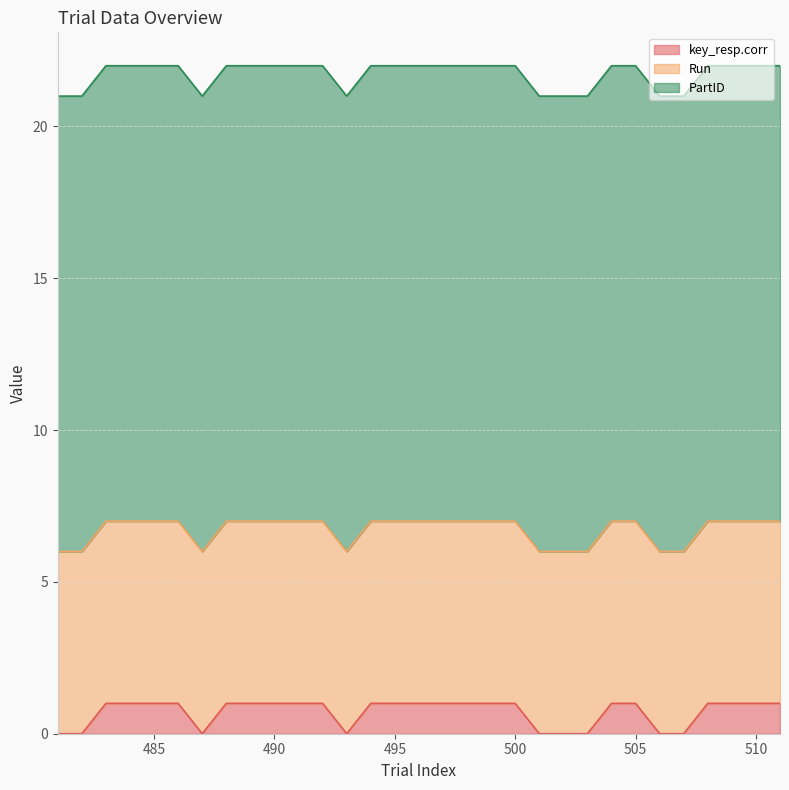

What is the difference between the second highest and second lowest values in the key_resp.corr series?

1